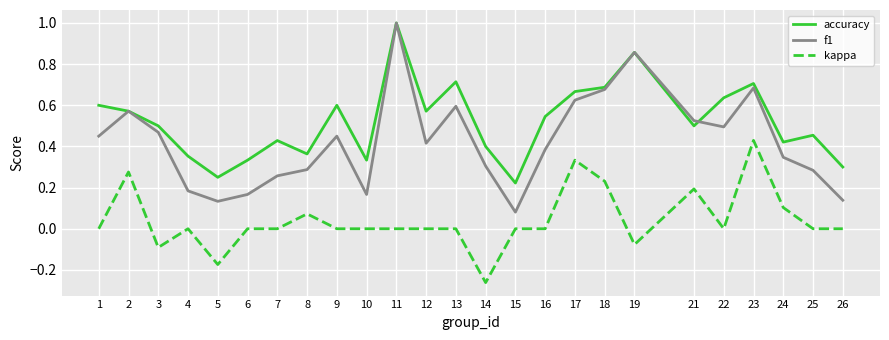

Is it true that kappa equals 0.3 at 2?

True